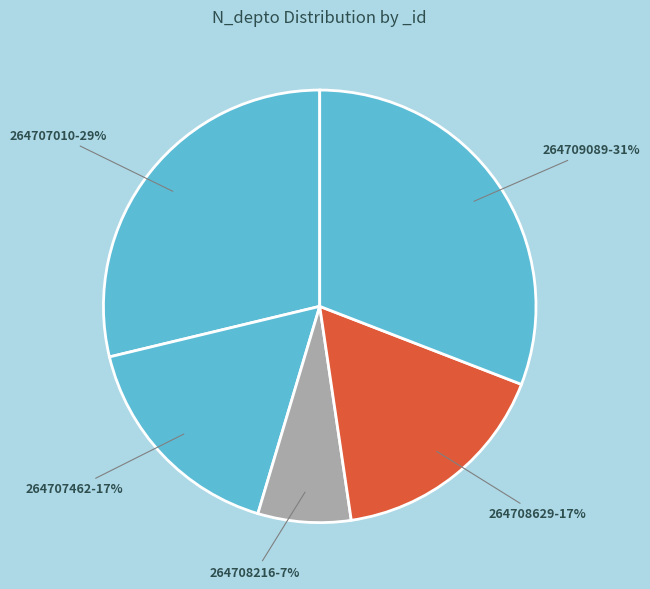

Approximately how many times larger is the value at 264707462 compared to 264708629?

1.0